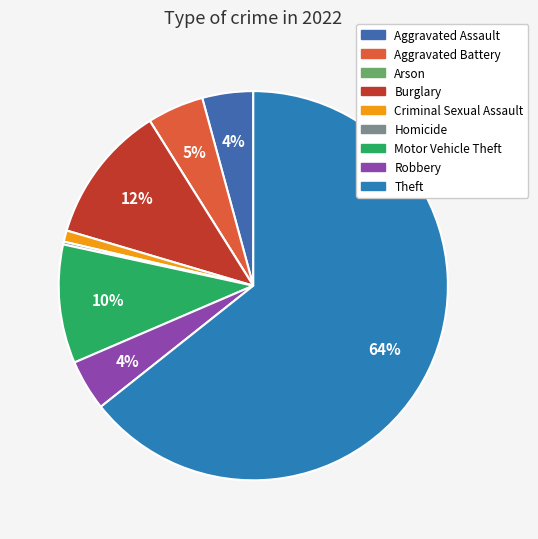

Is it true that Burglary is 17% of the pie?

False